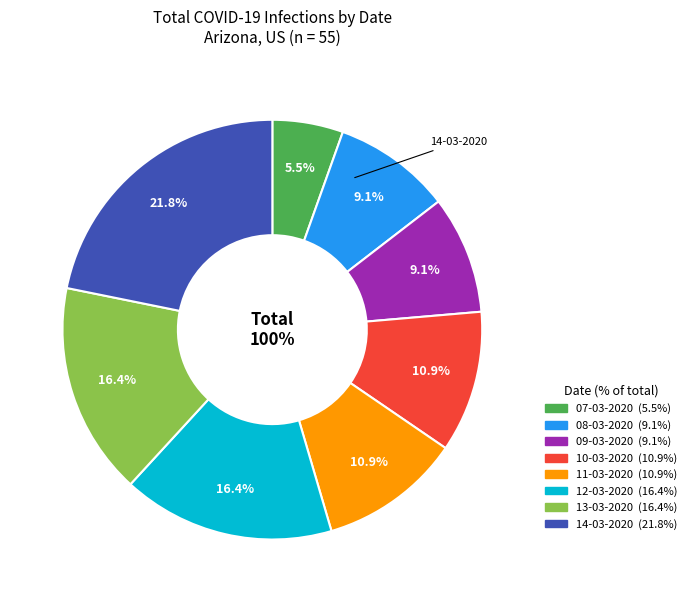

The 13-03-2020 slice represents 16% of the pie. True or false?

True